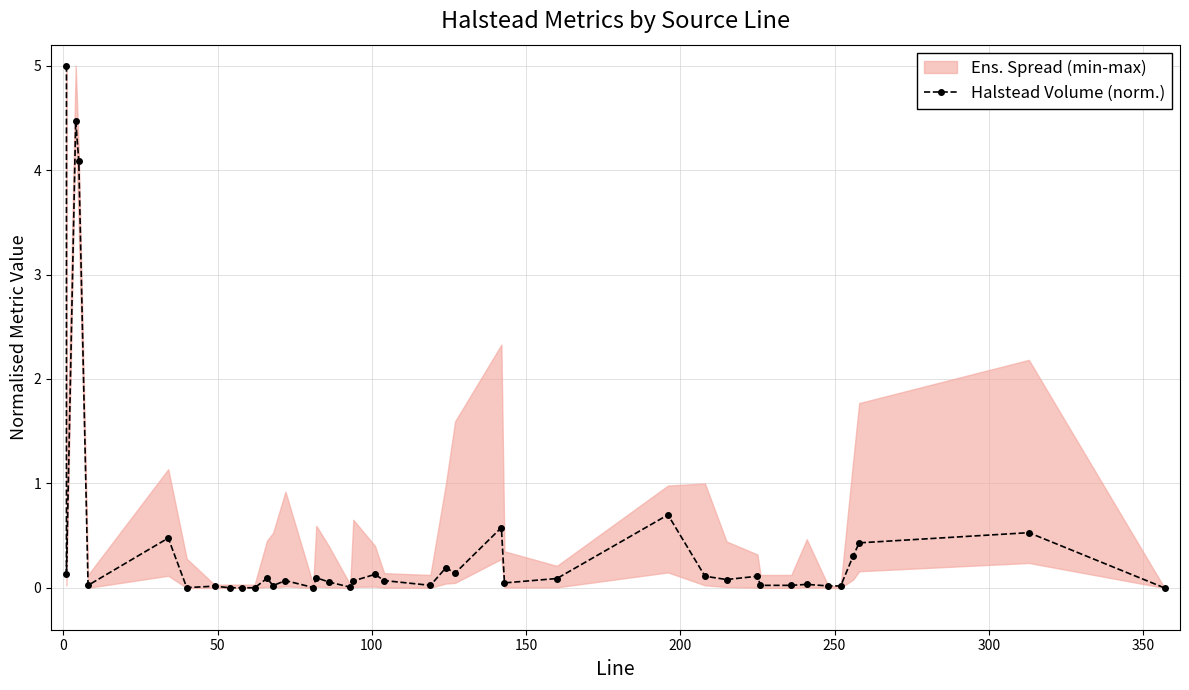

True or false: the data has more than 1 interior local peaks.

True